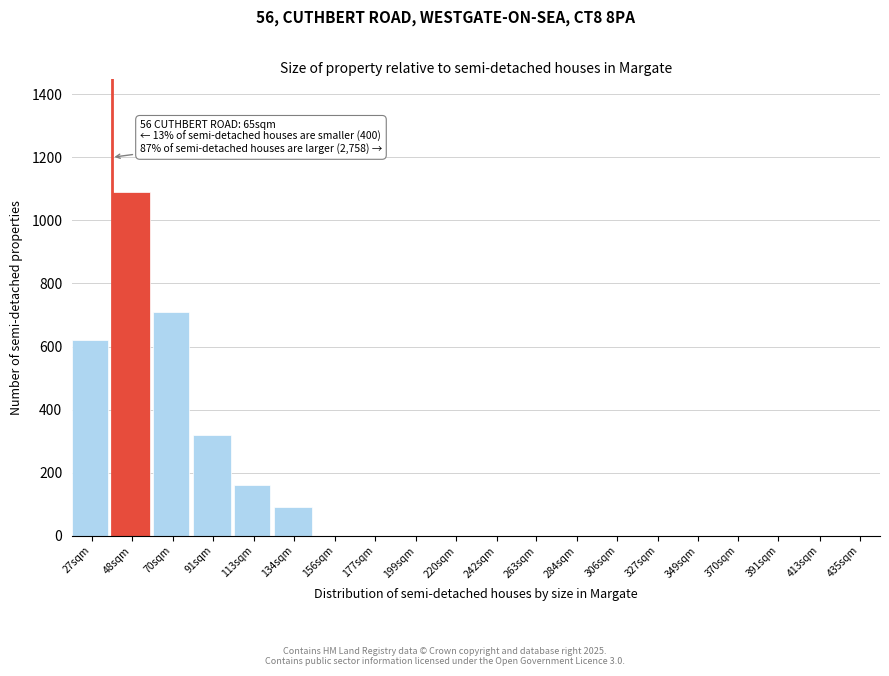

Reading right to left, transcribe all the data shown in this chart.

435sqm=0	413sqm=0	391sqm=0	370sqm=0	349sqm=0	327sqm=0	306sqm=0	284sqm=0	263sqm=0	242sqm=0	220sqm=0	199sqm=0	177sqm=0	156sqm=0	134sqm=90	113sqm=160	91sqm=320	70sqm=710	48sqm=1090	27sqm=620